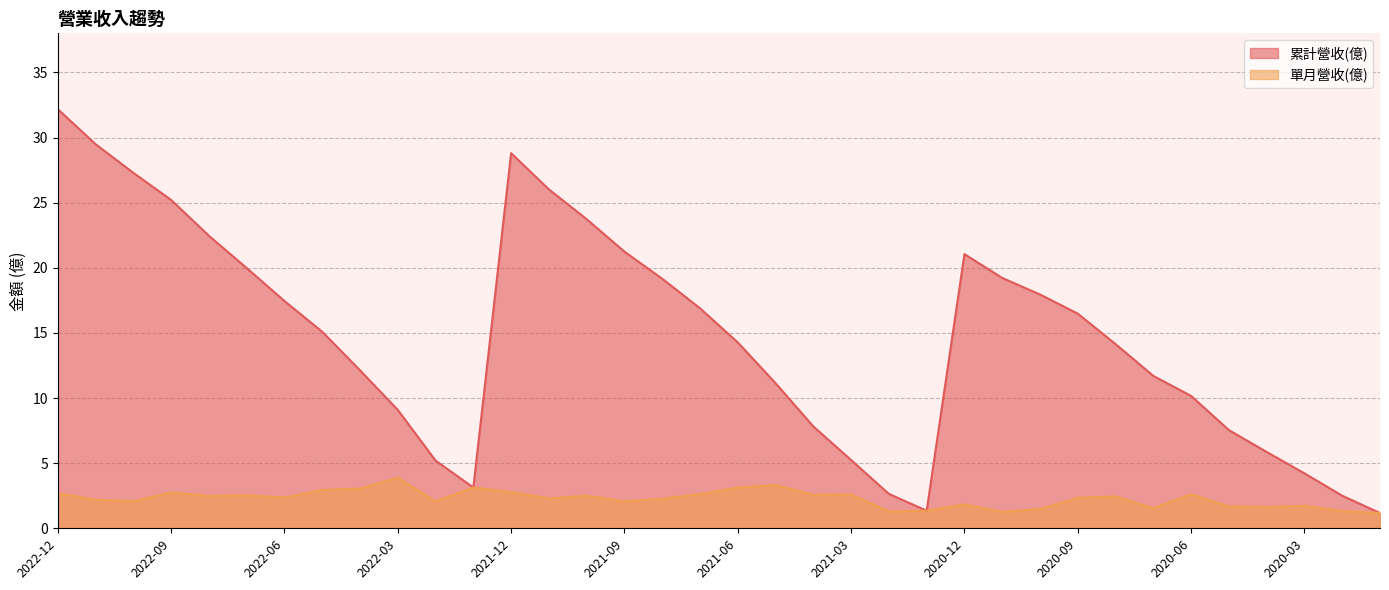

Is it true that 單月營收(億) equals 2.5 at 2021-10?

True